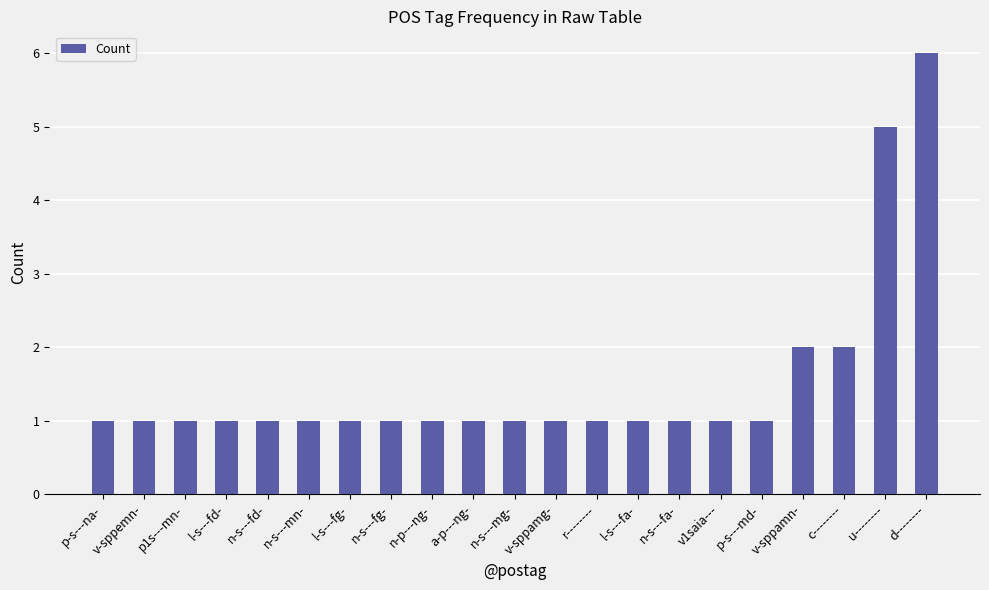

What value does the data have at d--------?

6